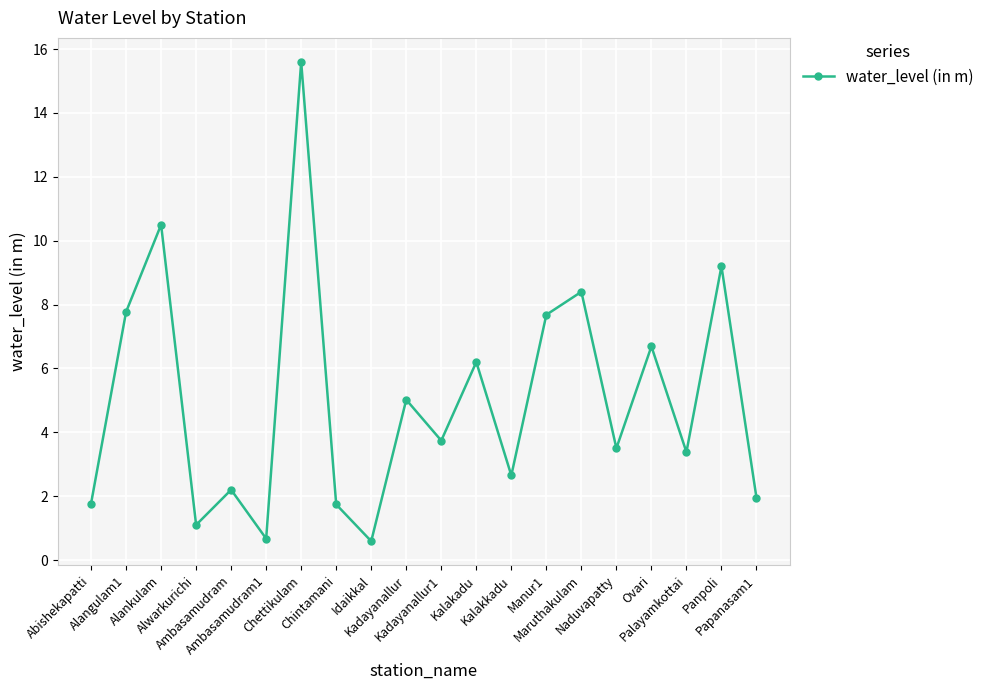

The chart shows a value of 2.7 at Panpoli. True or false?

False